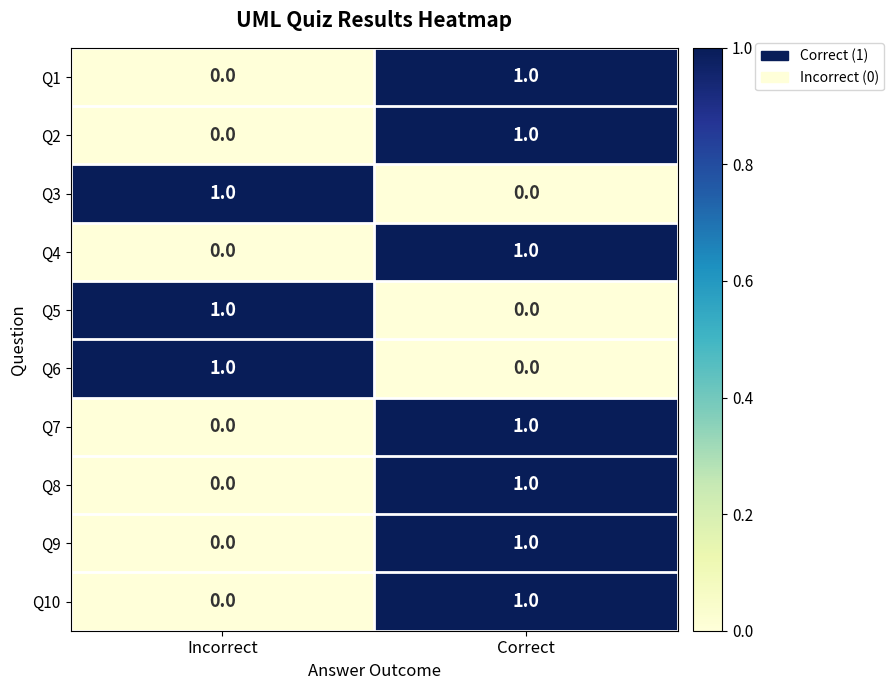

Where is Q5 nearest to the value 0?

Correct